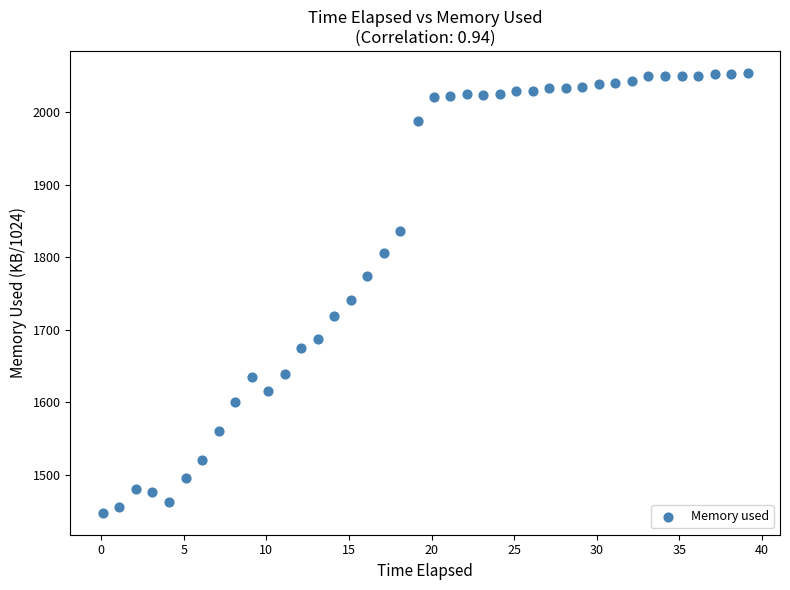

What is the range of Y values (max minus min)?

606.2